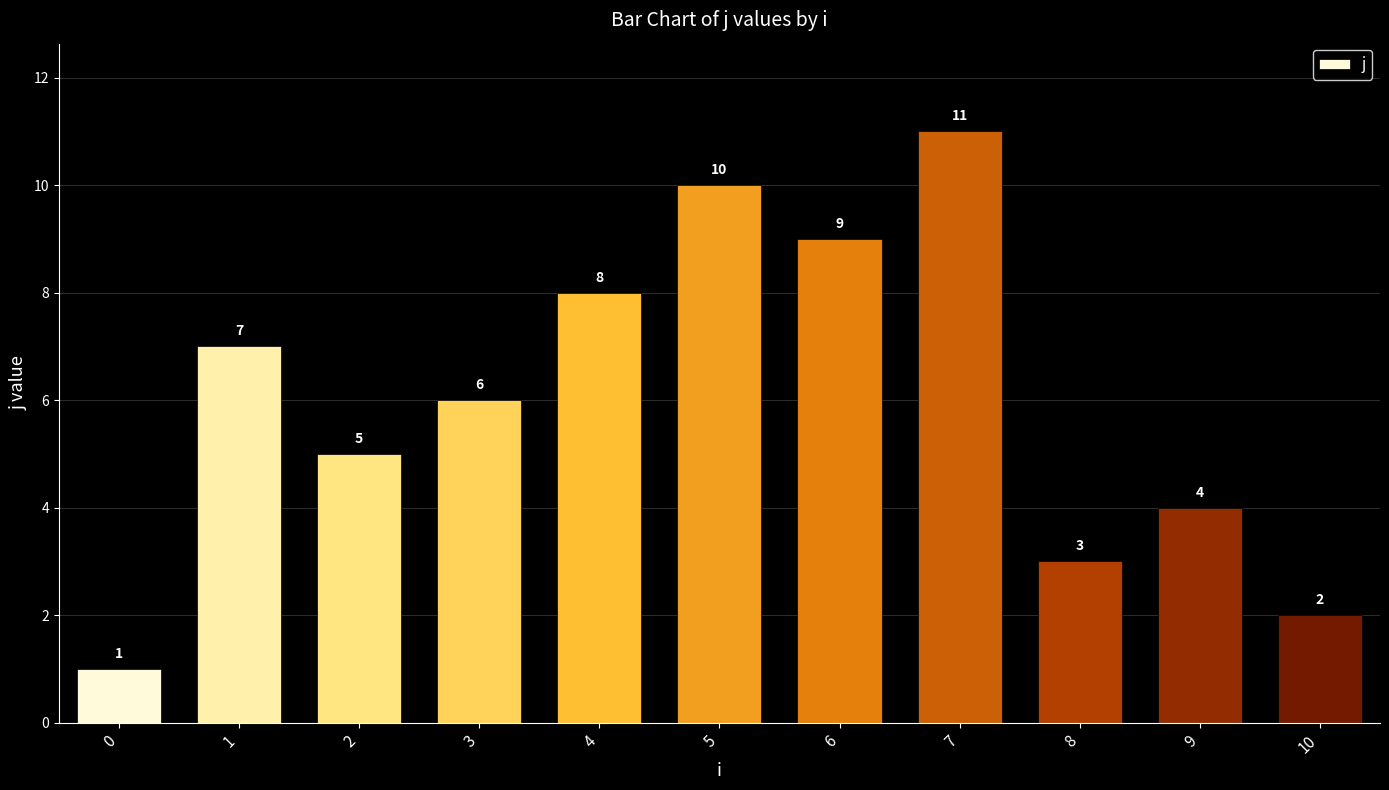

List the labels in order of value, largest first.

7, 5, 6, 4, 1, 3, 2, 9, 8, 10, 0